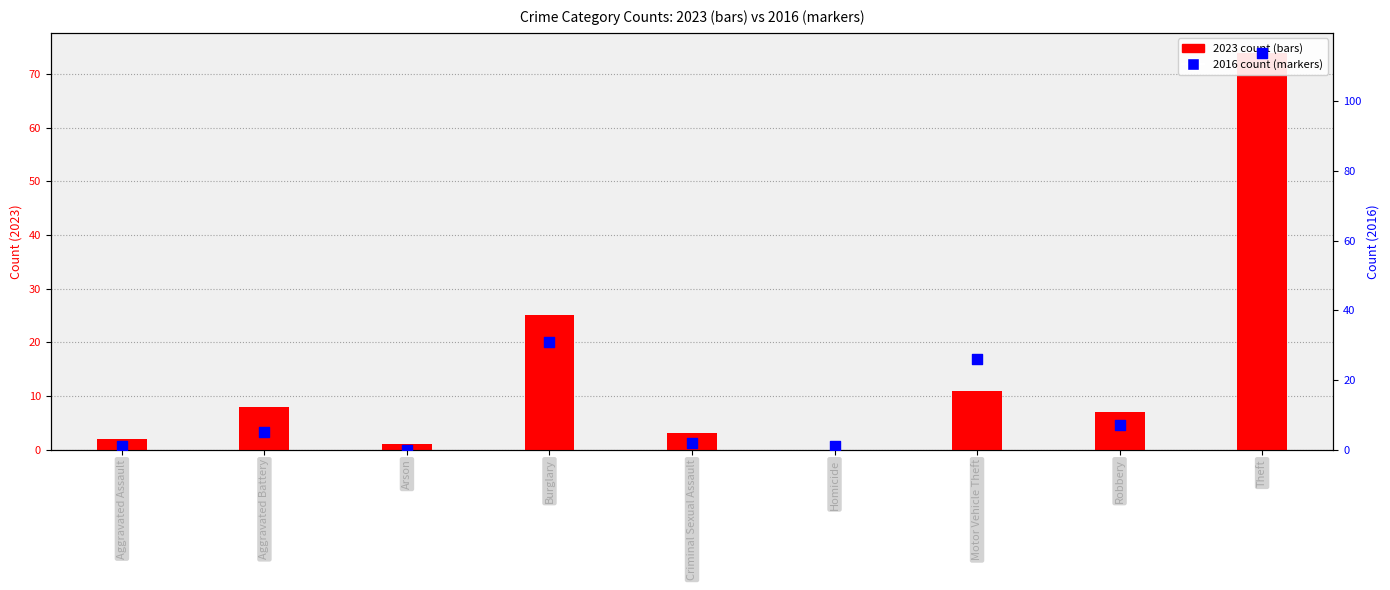

What are all the series names shown in the legend?

2023 count, 2016 count